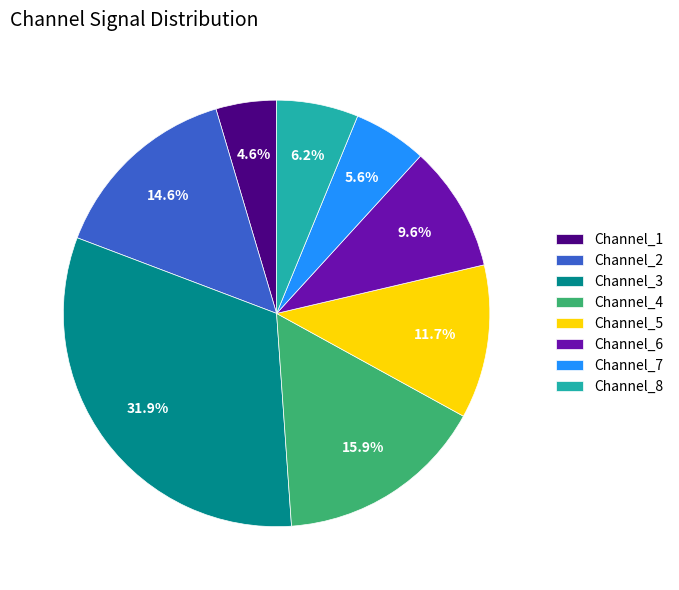

How many segments does this pie chart have?

8